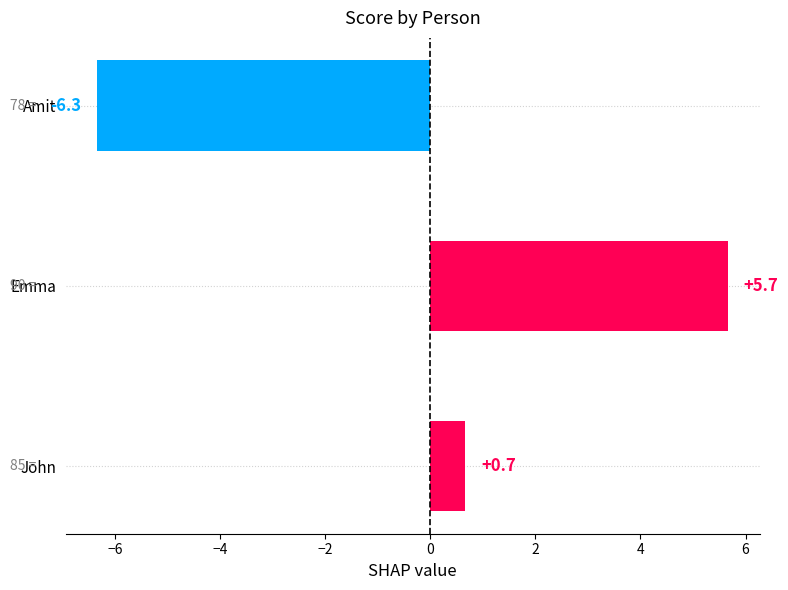

Is it true that the value at Amit is -6.3?

True